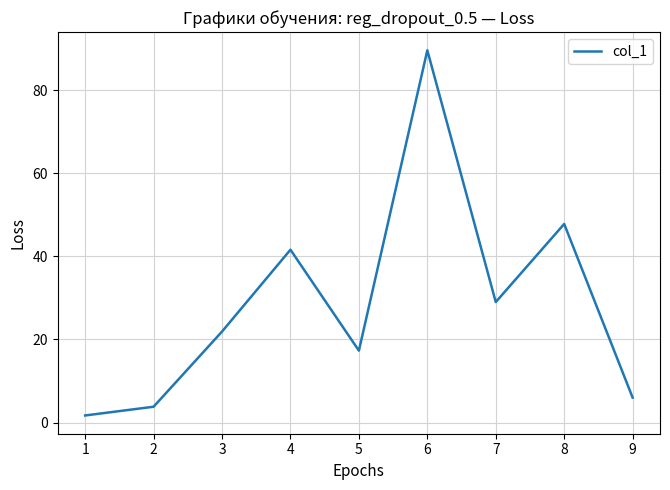

How many lines are shown in the chart?

1